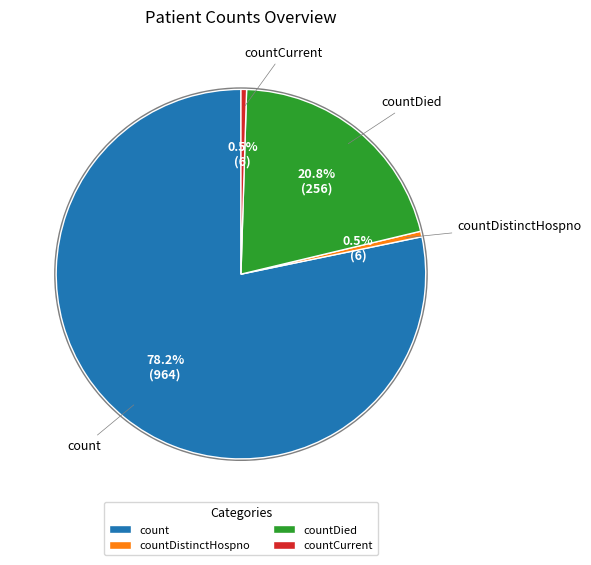

What is the largest slice in the pie chart?

count